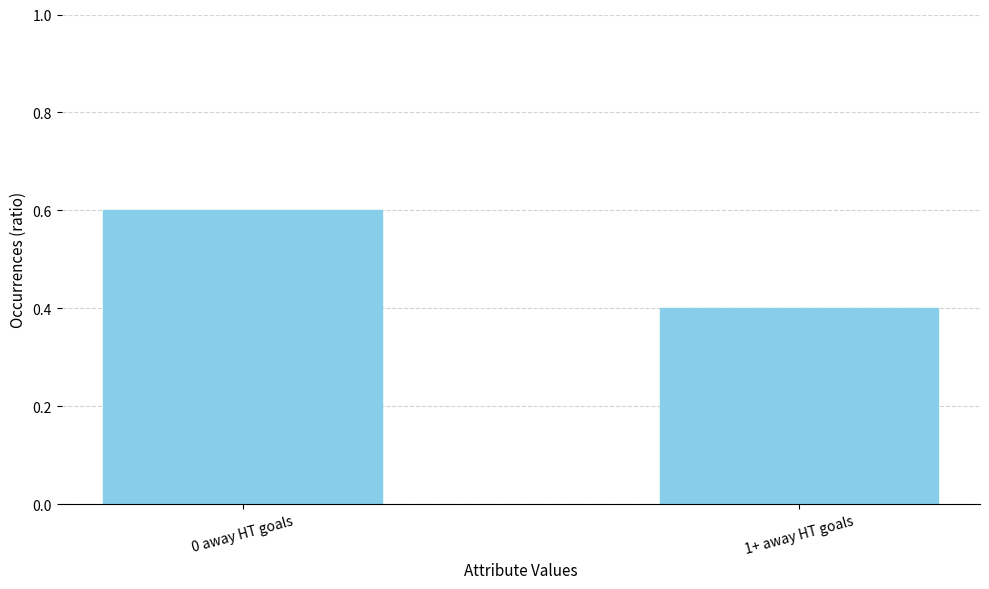

Reading right to left, list all the values displayed in this chart.

0.4	0.6